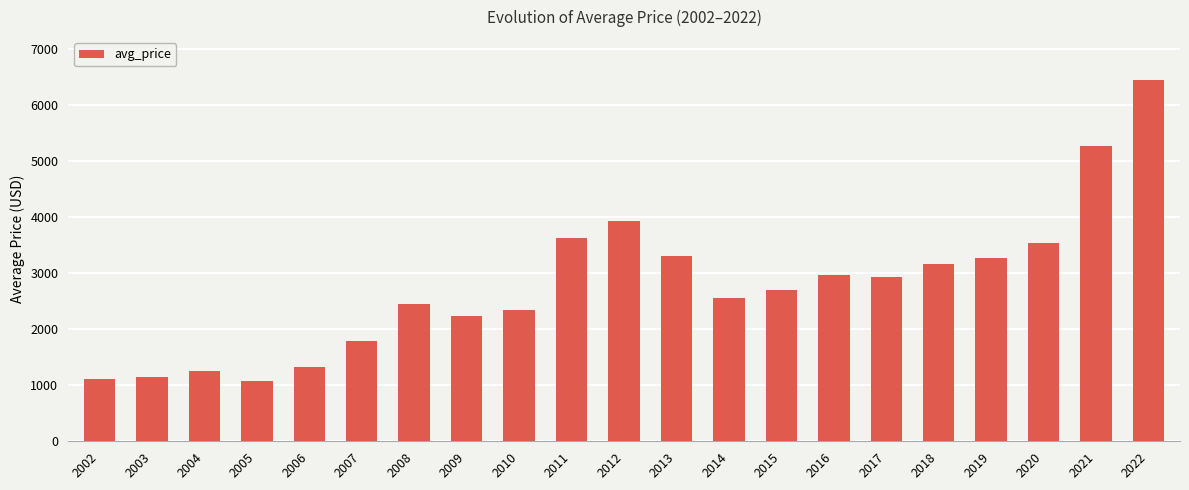

How many bars are there in total?

21